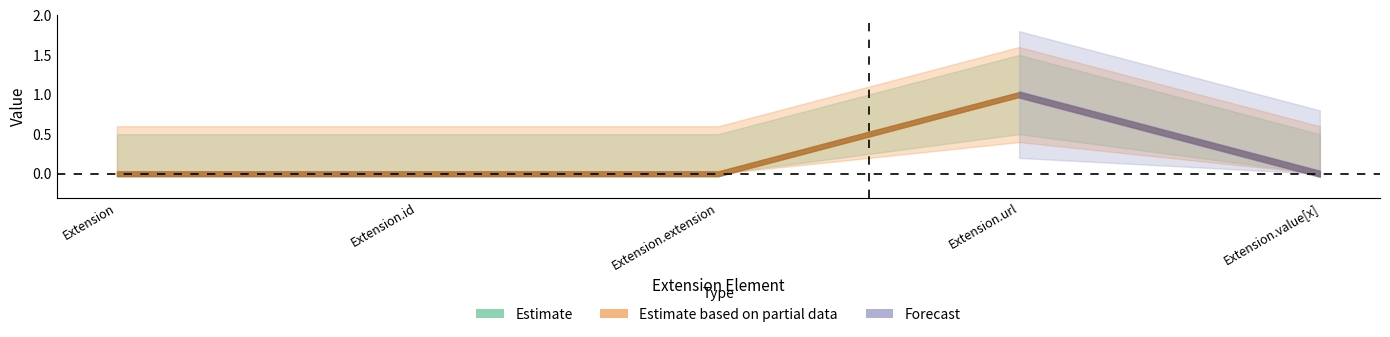

What is the total value across all series at Extension.url?

2